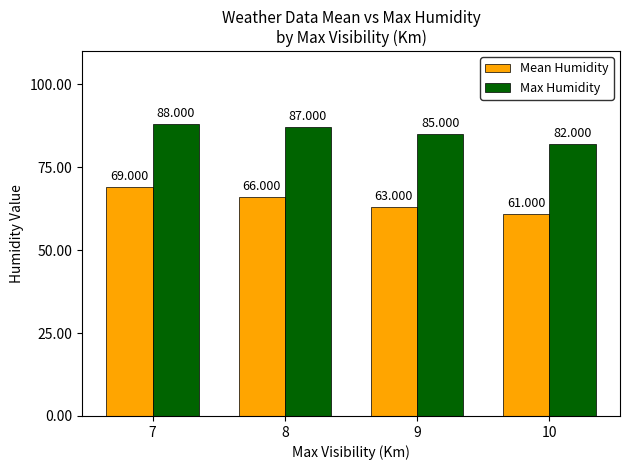

What is the difference between the Max Humidity values at 9 and 7?

3